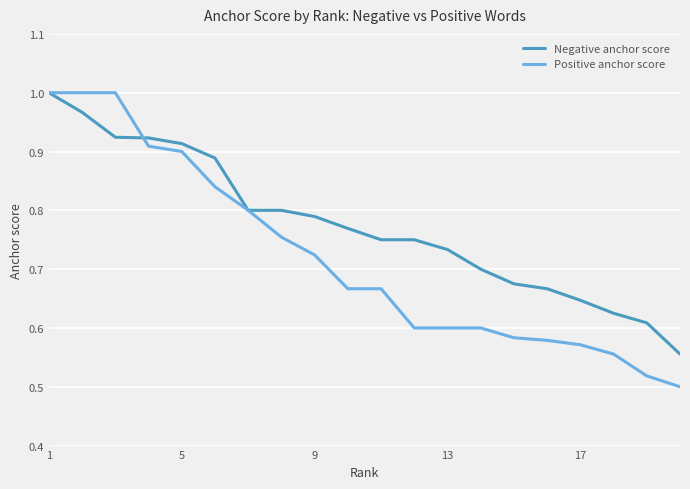

Rank the series by their average value, from lowest to highest.

Positive anchor score, Negative anchor score